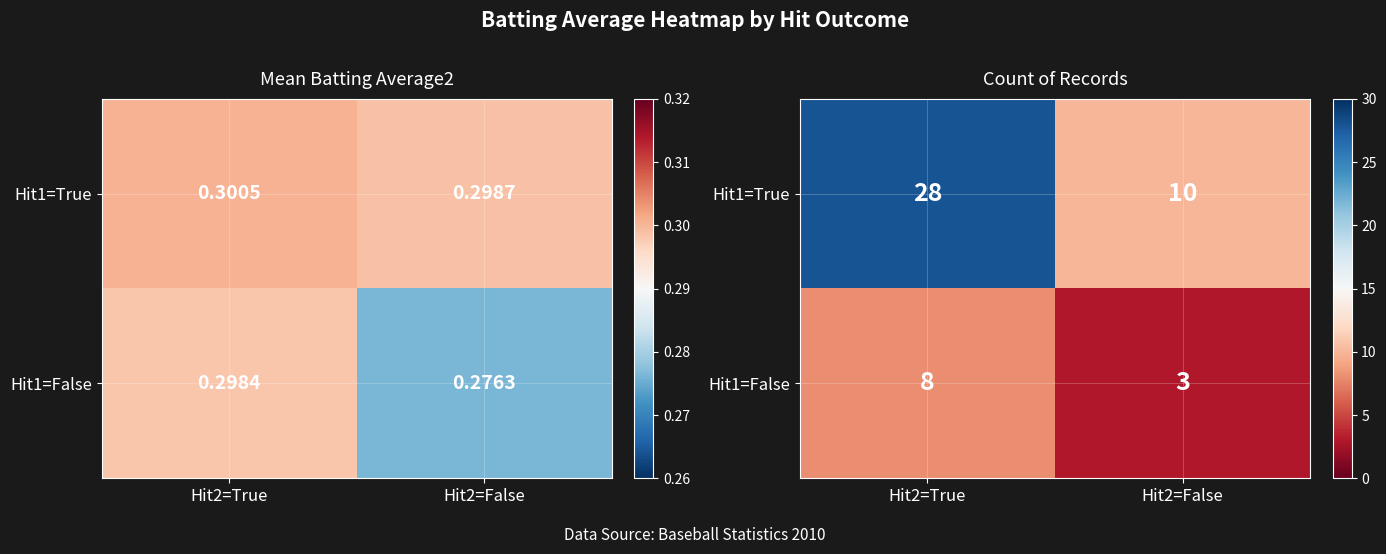

Which series has the widest spread of values?

Hit1=True